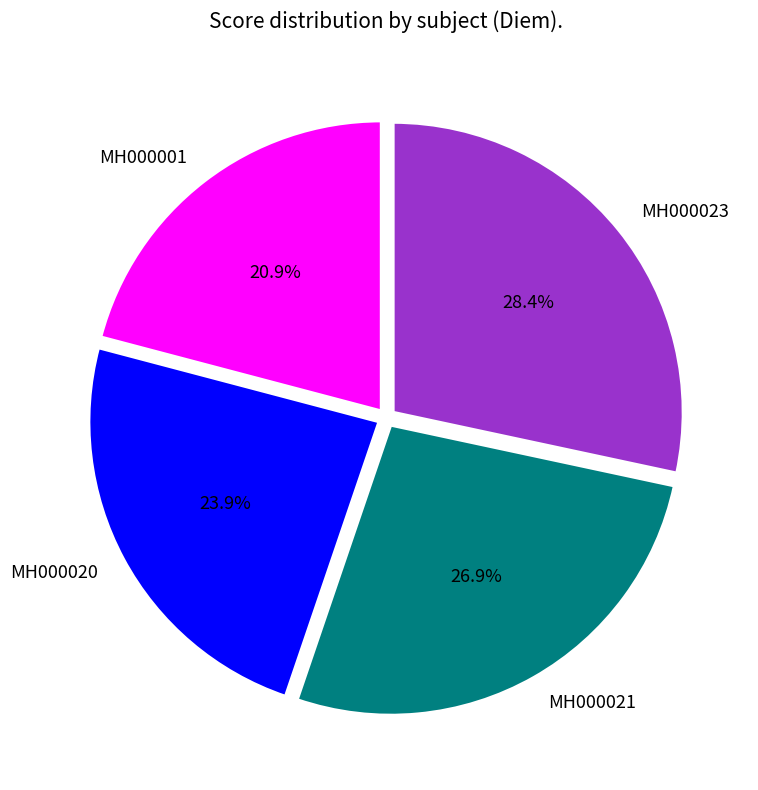

To the nearest percent, what is the combined percentage of MH000023 and MH000021?

55%